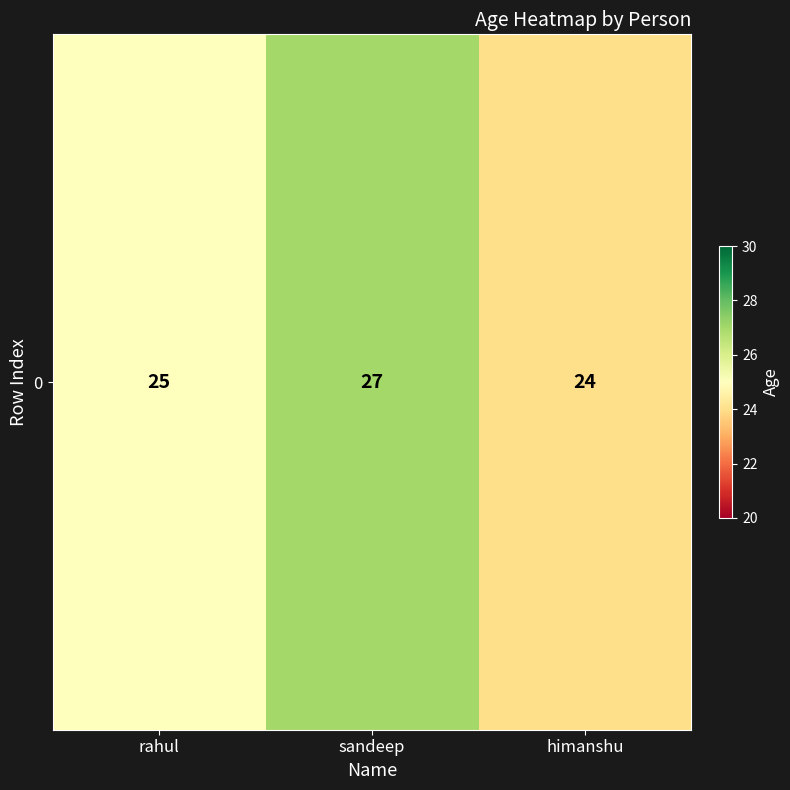

Which category has the highest value across all series?

sandeep